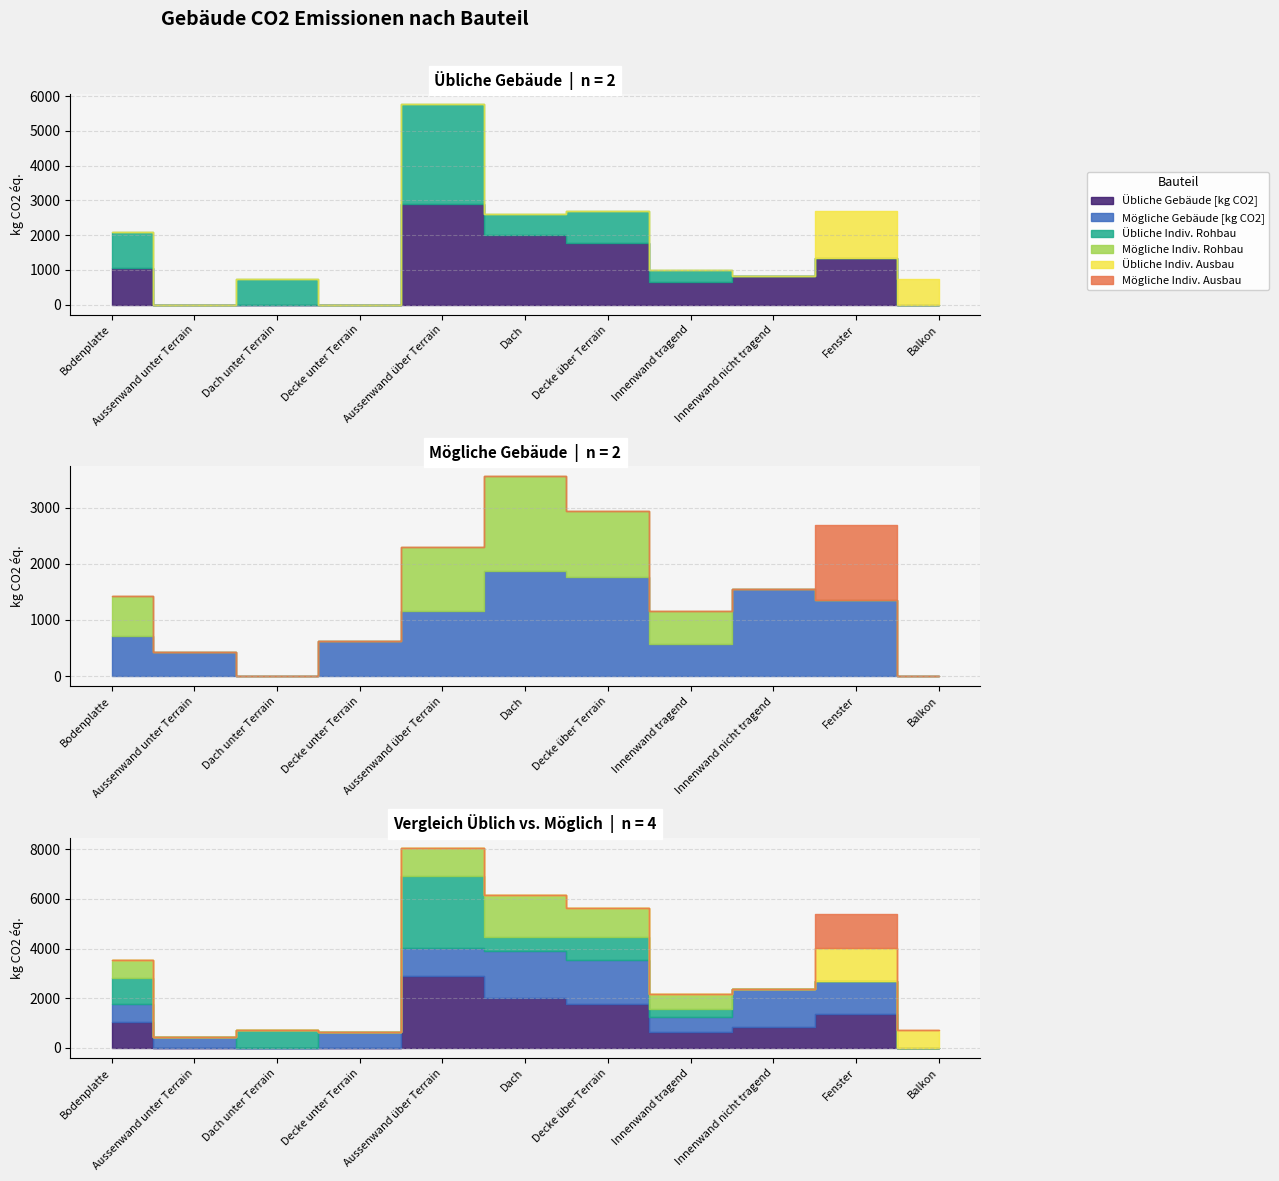

What are all the series names shown in the legend?

Übliche Gebäude [kg CO2], Mögliche Gebäude [kg CO2], Übliche Indiv. Rohbau, Mögliche Indiv. Rohbau, Übliche Indiv. Ausbau, Mögliche Indiv. Ausbau